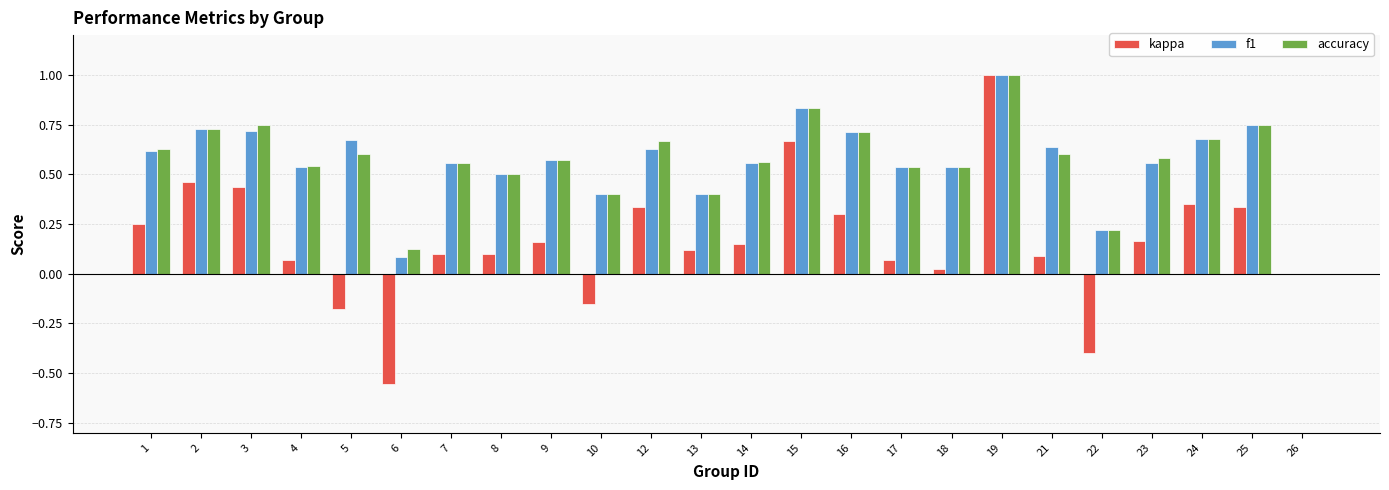

What is the total value across all series at 25?

1.8